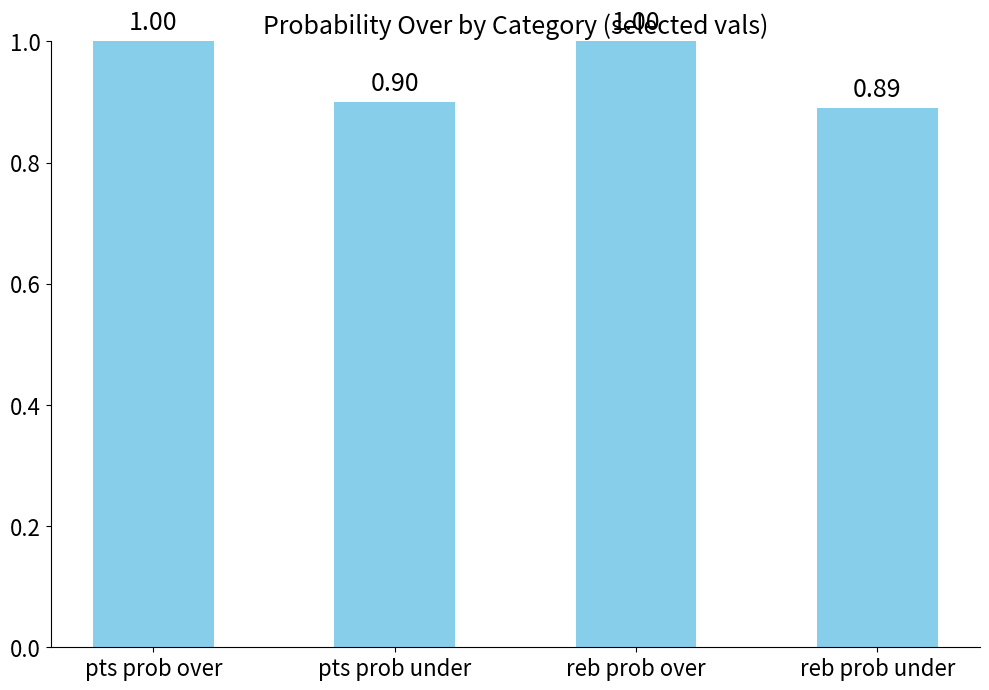

Reading right to left, what are all the values shown in this chart?

0.9	1.0	0.9	1.0